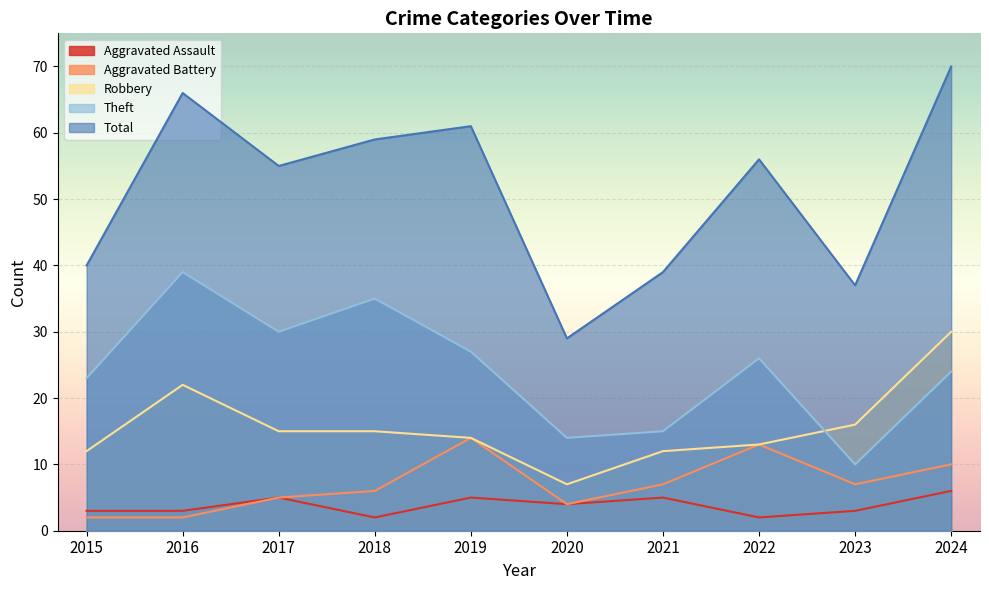

At how many categories does at least one series exceed 51?

6